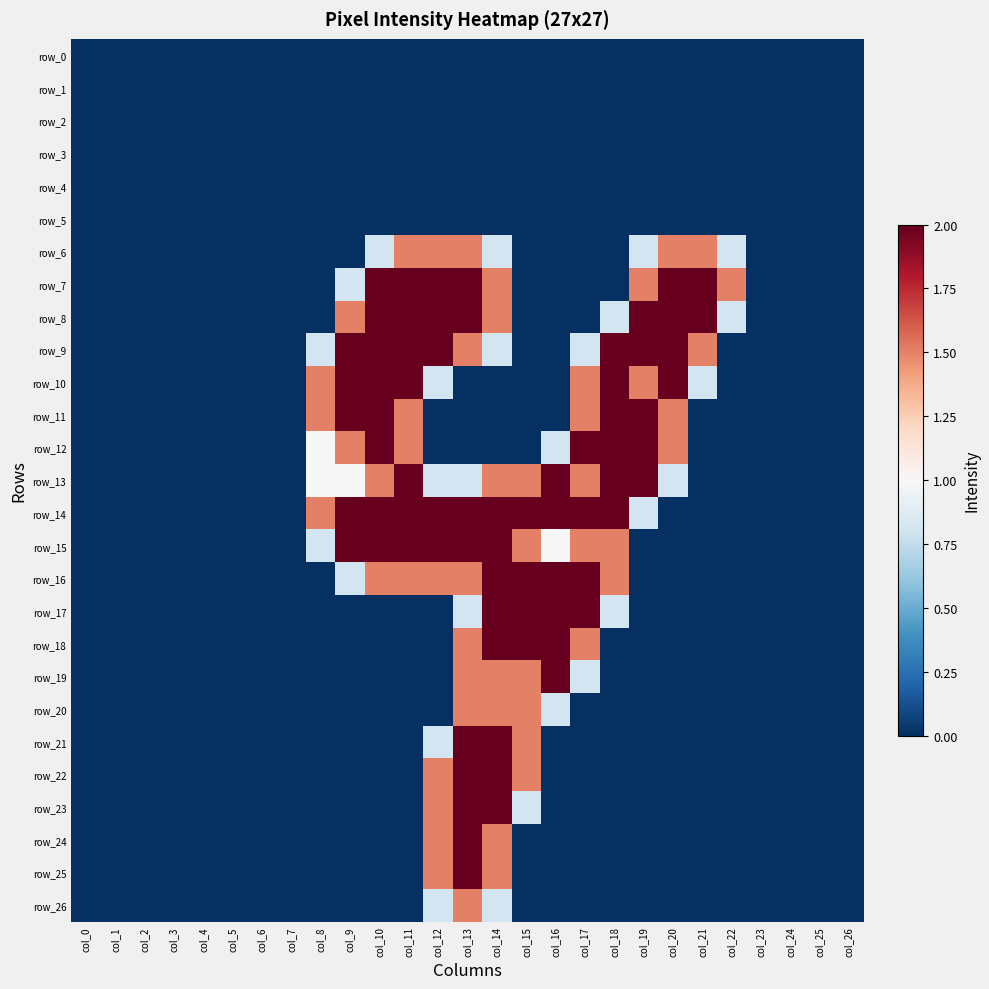

What is the difference between the maximum and second lowest values in the row_20 series?

1.5